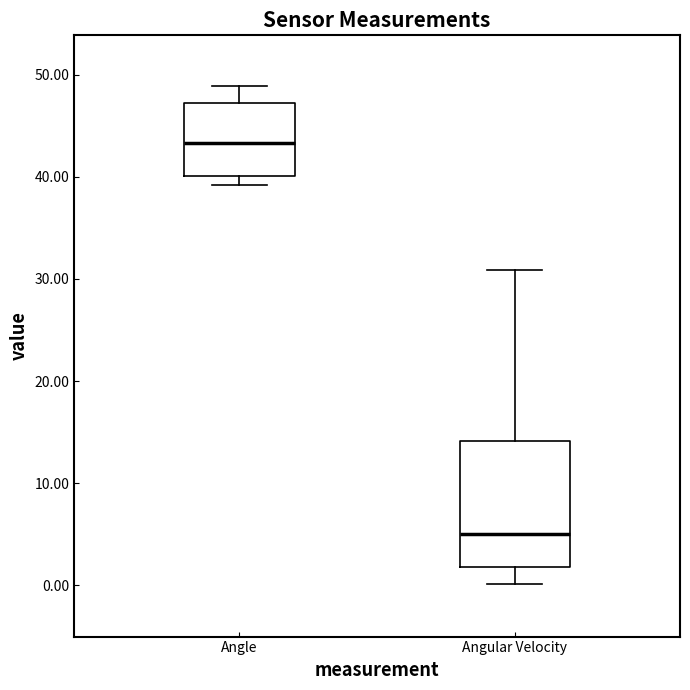

Comparing the boxes themselves (not the whiskers), which one is the tallest?

Angular Velocity